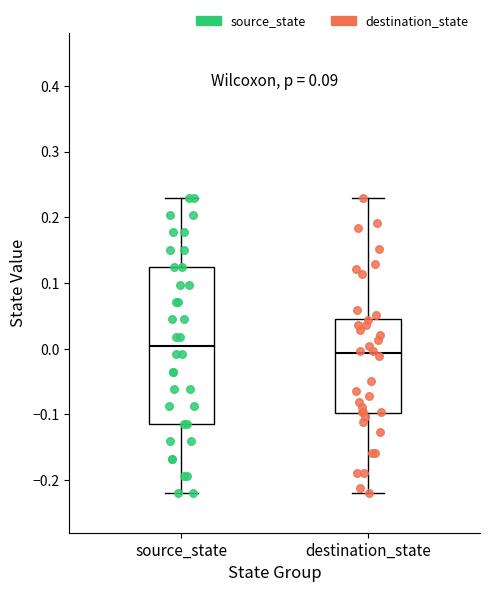

Reading left to right, transcribe this box plot: for each box, give where its median line is, the range the box spans, and where its two whiskers end, as read against the y-axis. The values are not printed on the chart, so give them approximately, as read against the axis.

source_state: median 0.01, box -0.11 to 0.12, whiskers -0.22 to 0.23
destination_state: median -0.01, box -0.10 to 0.05, whiskers -0.22 to 0.23